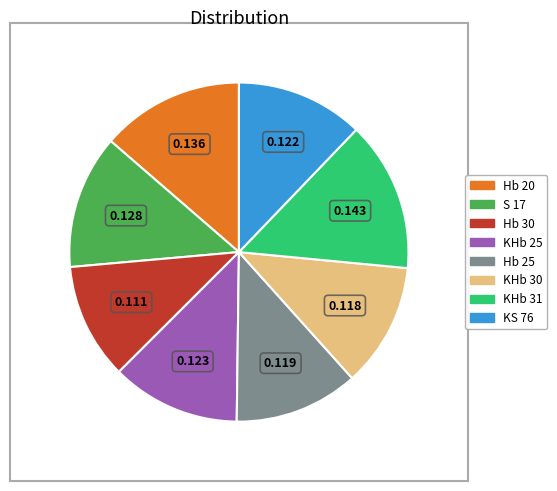

How many segments does this pie chart have?

8